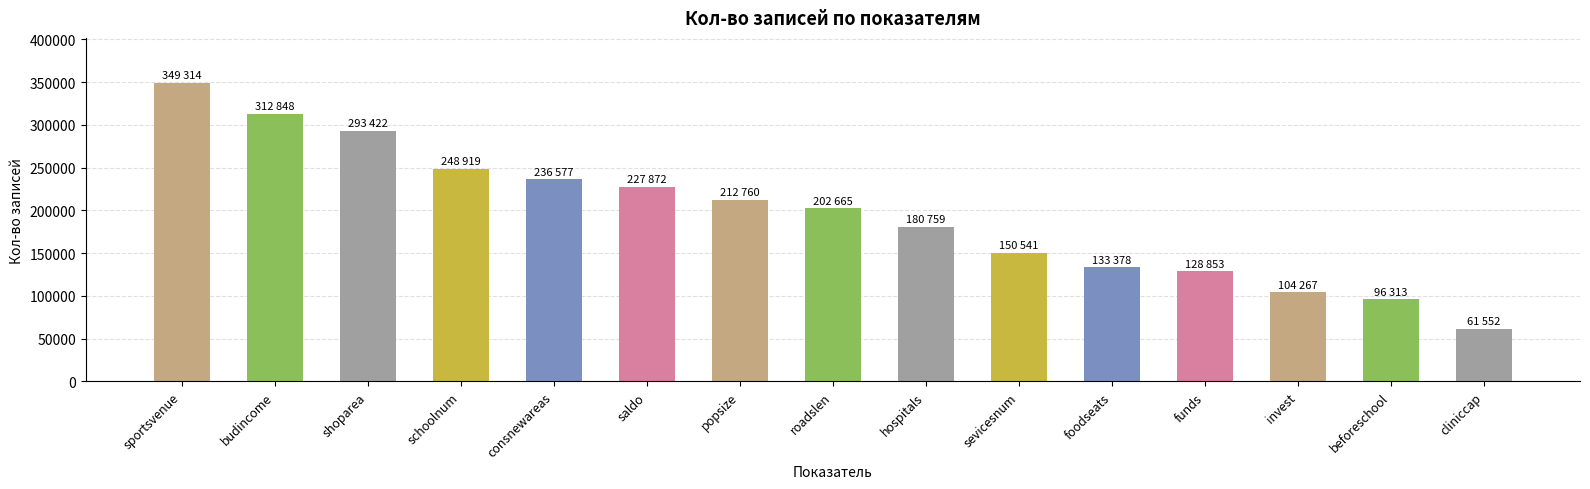

What is the sum of the values at hospitals and invest?

285026